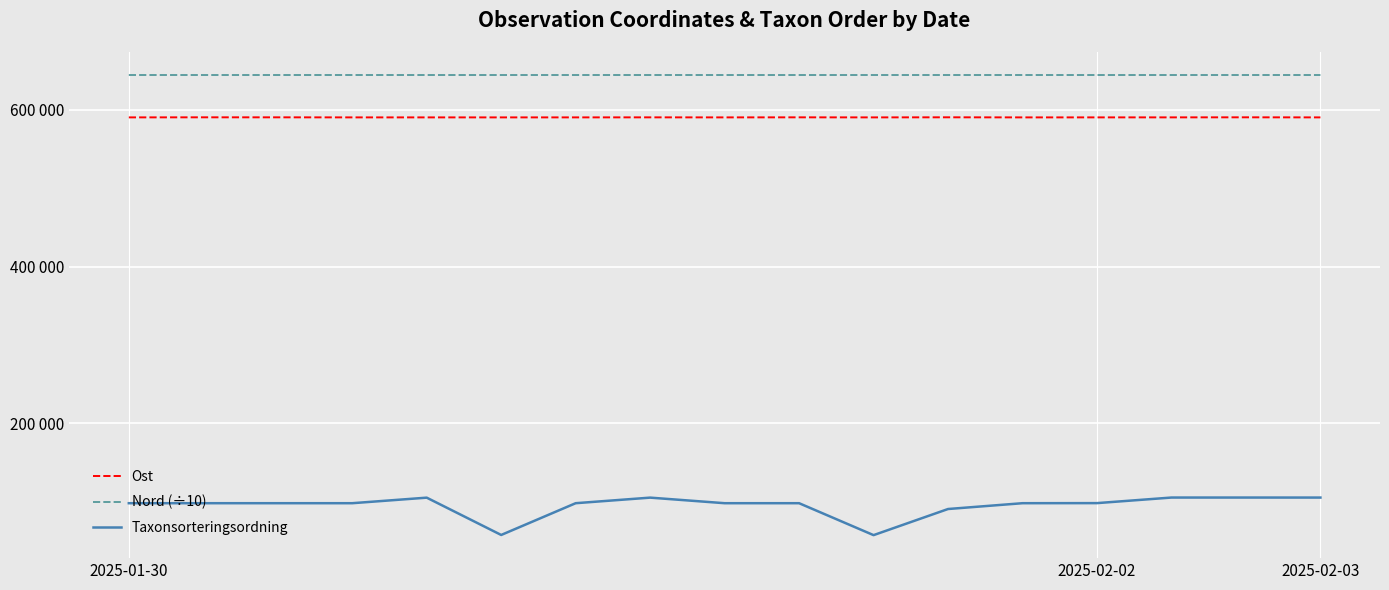

Does the chart display data point markers on the line(s)?

No